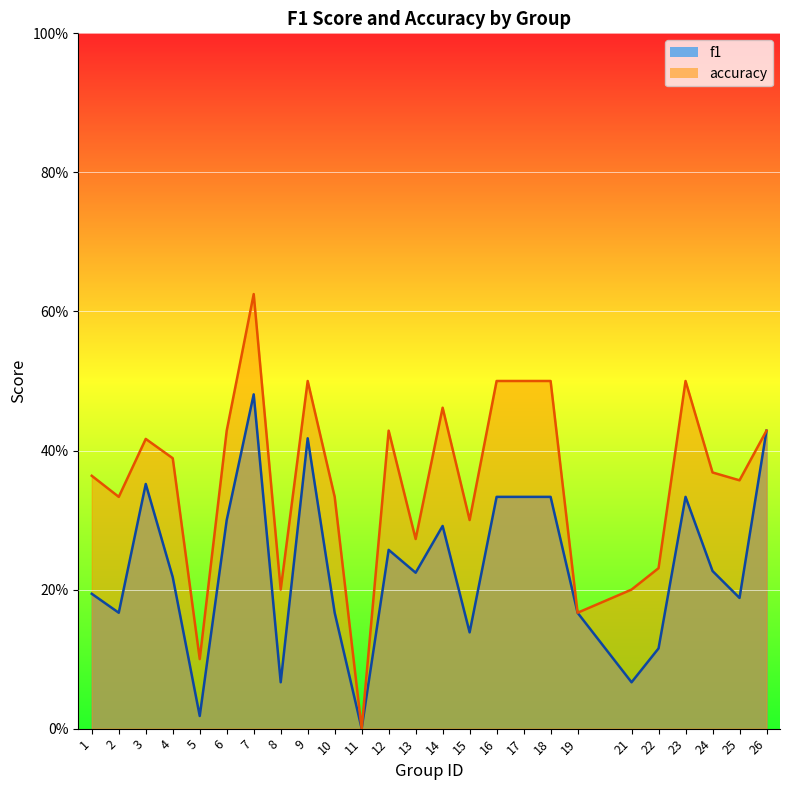

The f1 series shows 0.3 at 6. True or false?

True